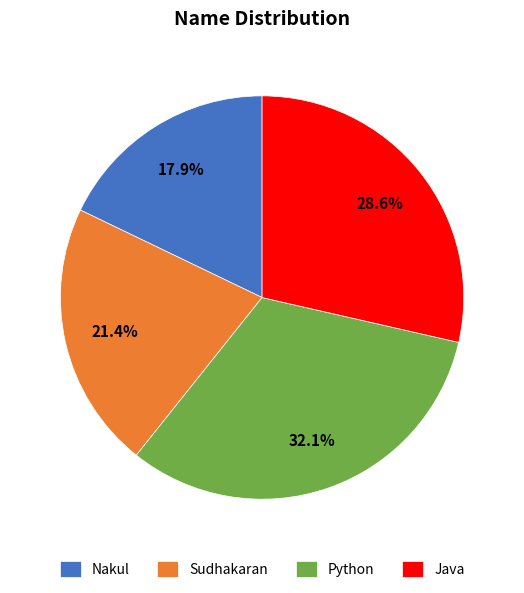

To the nearest percent, what percentage of the pie is Python?

32%